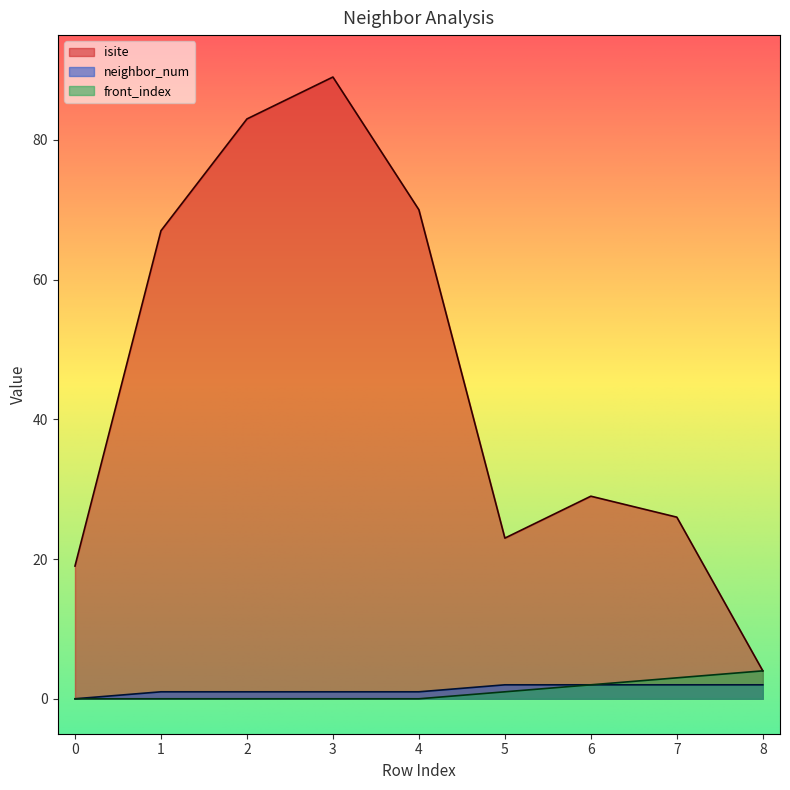

Is it true that isite equals 58 at 2?

False